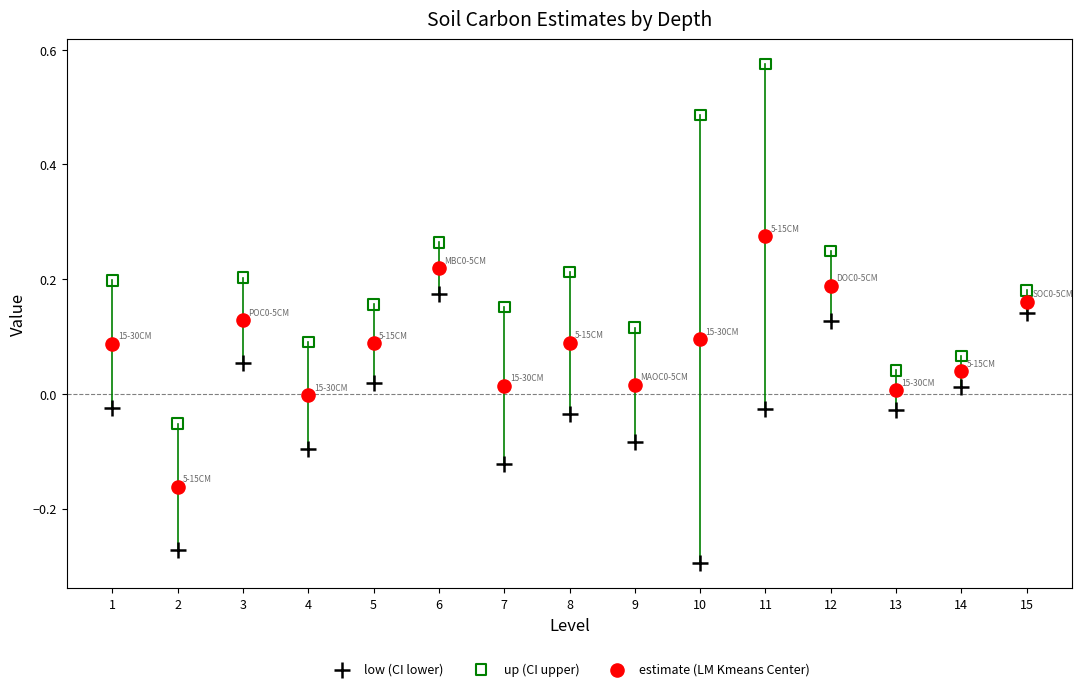

What is the X range (max minus min) for the scatter plot?

14.0